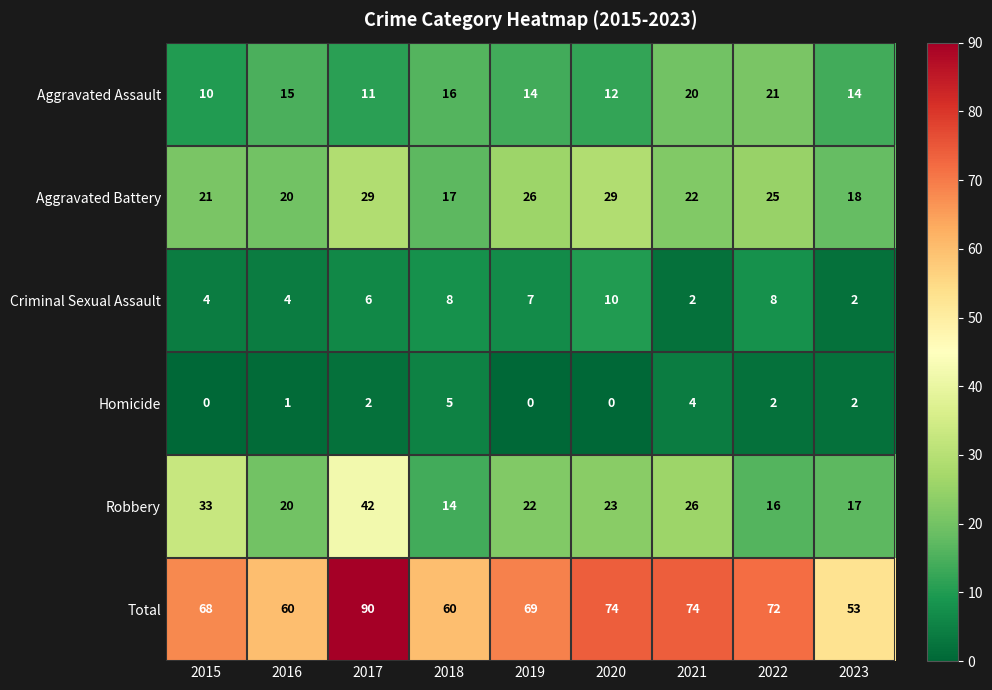

How many categories are shown in the chart?

9